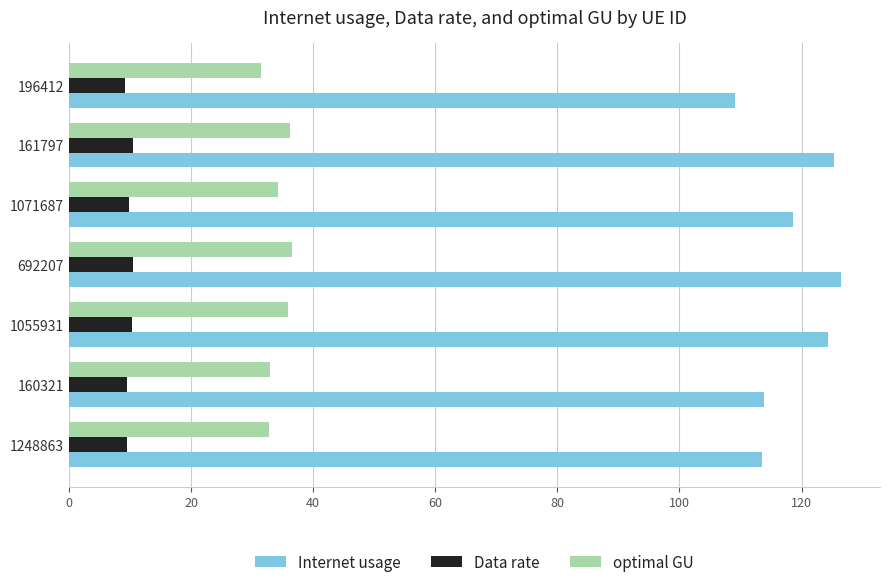

What is the smallest value displayed?

9.1